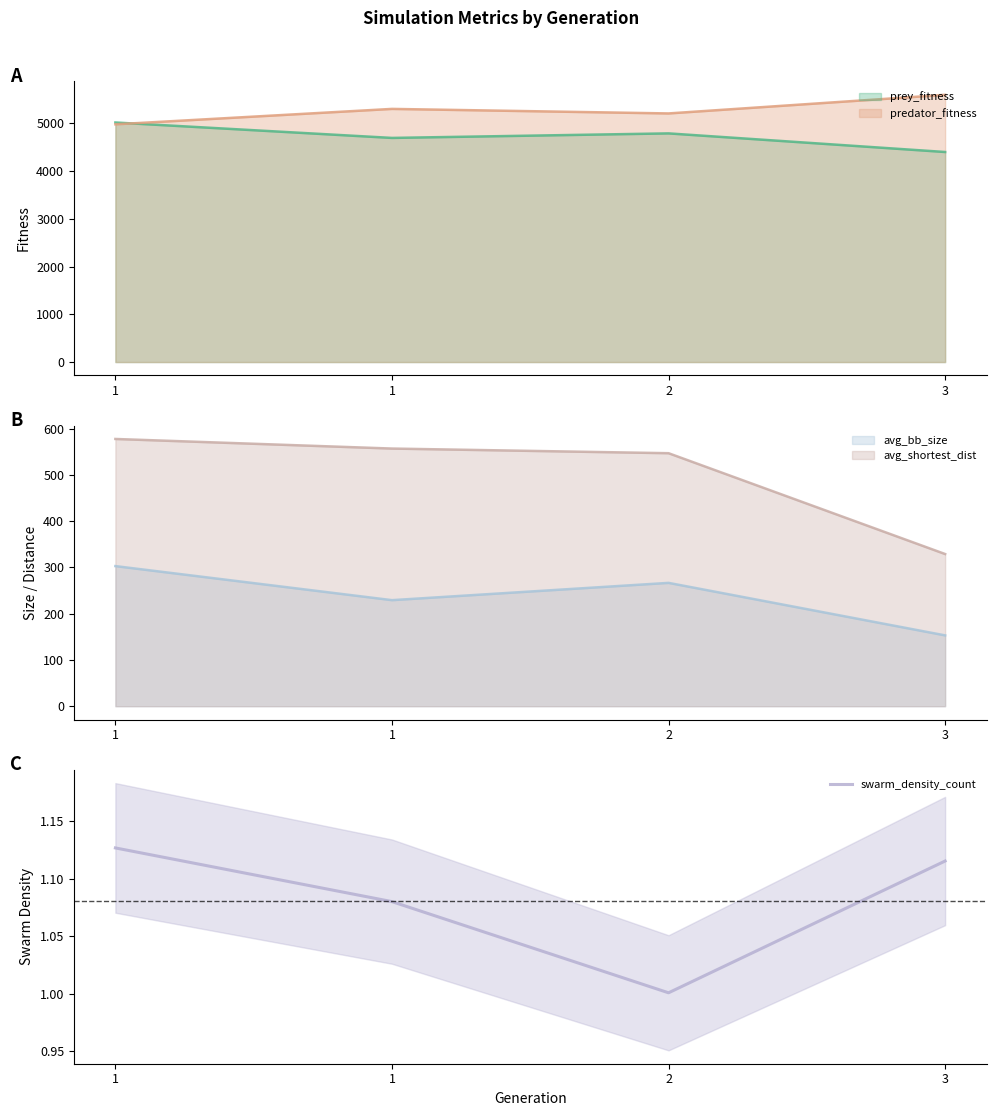

What is the smallest value displayed?

1.0